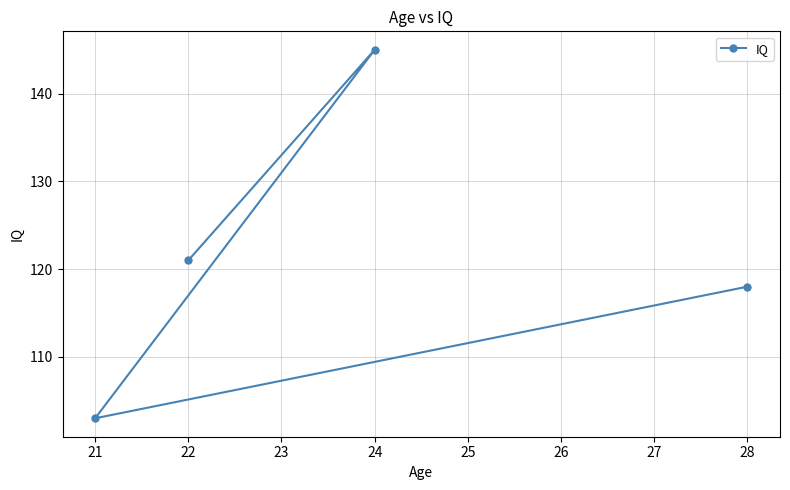

What is the value of the 2nd point from the left?

121